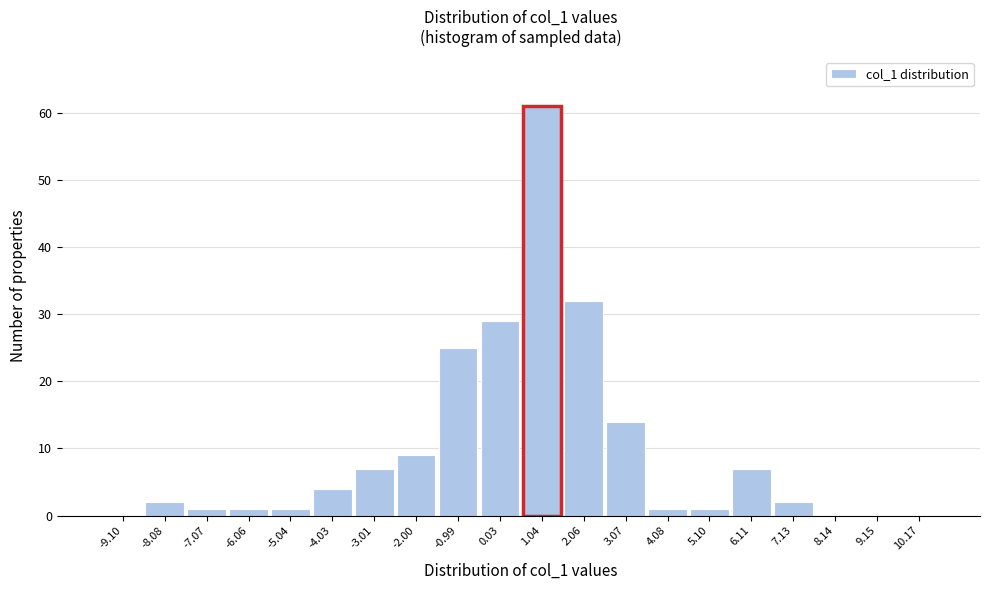

Reading left to right, list all the values displayed in this chart.

-9.10=0	-8.08=2	-7.07=1	-6.06=1	-5.04=1	-4.03=4	-3.01=7	-2.00=9	-0.99=25	0.03=29	1.04=61	2.06=32	3.07=14	4.08=1	5.10=1	6.11=7	7.13=2	8.14=0	9.15=0	10.17=0